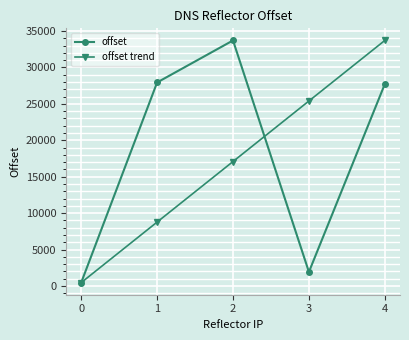

Between 1 and 3, which series saw the biggest shift?

offset